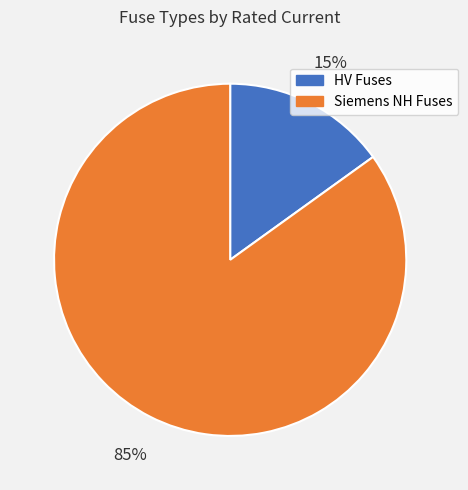

Which slice is the smallest?

HV Fuses